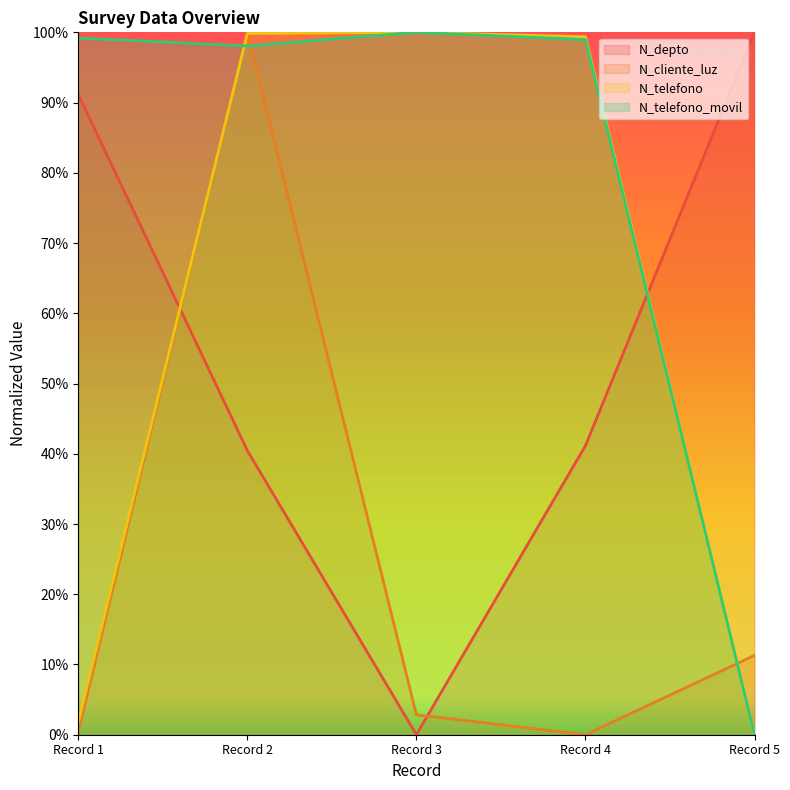

At which label is N_telefono closest to 0?

Record 5